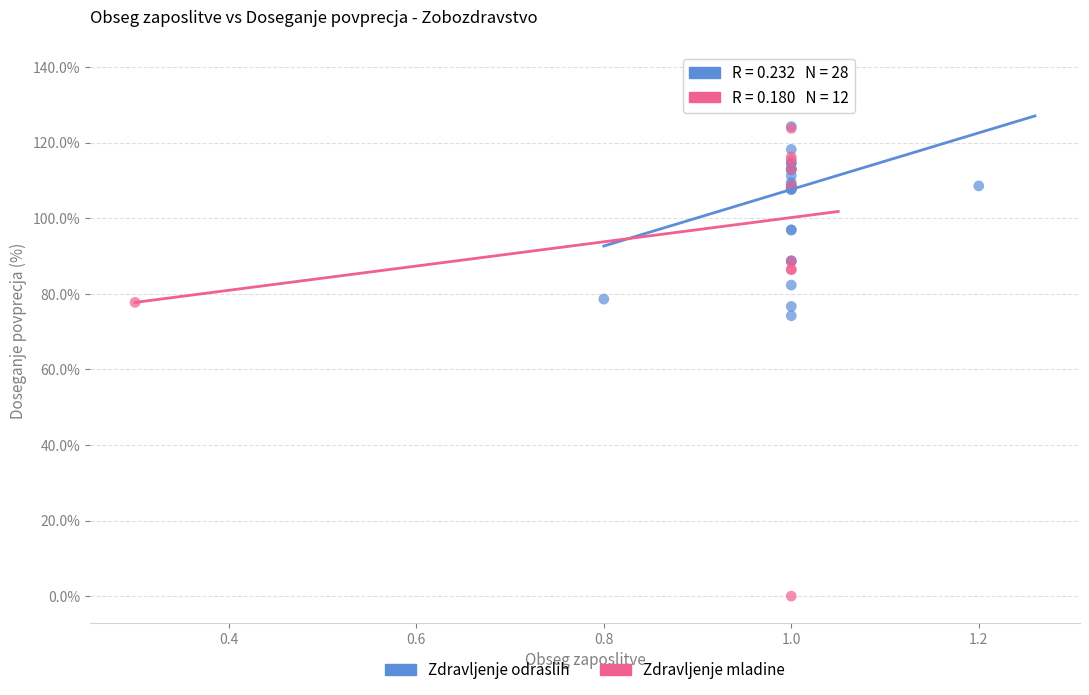

What are all the series names shown in the legend?

Zdravljenje odraslih, Zdravljenje mladine